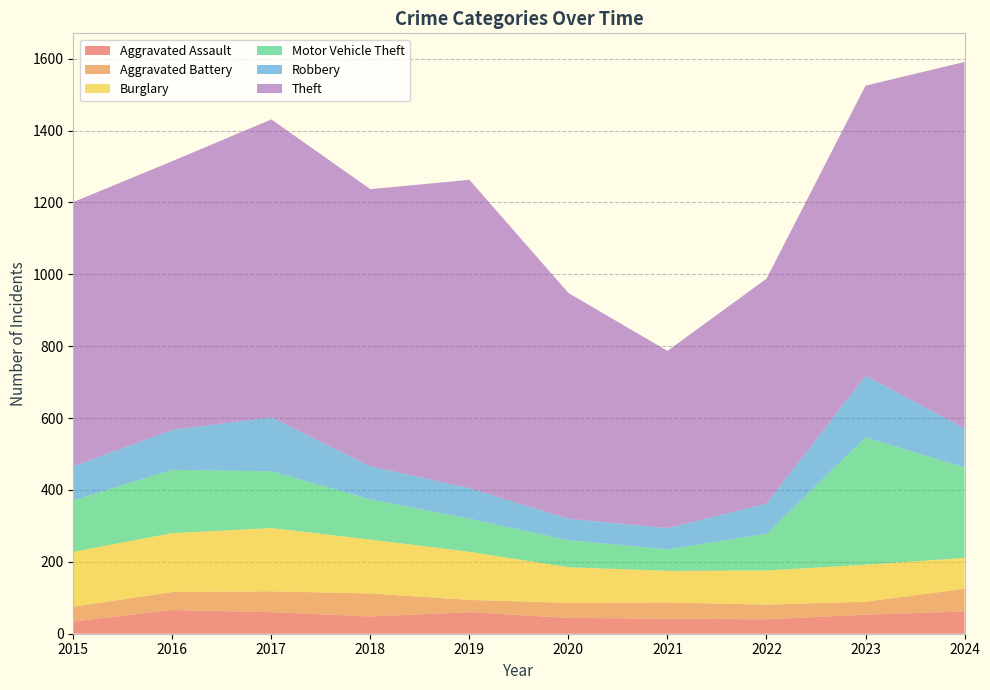

Reading right to left, transcribe all the data shown in this chart.

Aggravated Assault: 62	53	40	42	44	60	48	60	66	34
Aggravated Battery: 63	36	41	45	42	34	64	58	50	41
Burglary: 86	103	95	88	99	134	150	176	164	153
Motor Vehicle Theft: 252	354	102	60	75	92	112	158	176	143
Robbery: 108	172	84	59	60	85	92	150	111	95
Theft: 1020	807	626	493	628	858	771	829	748	735